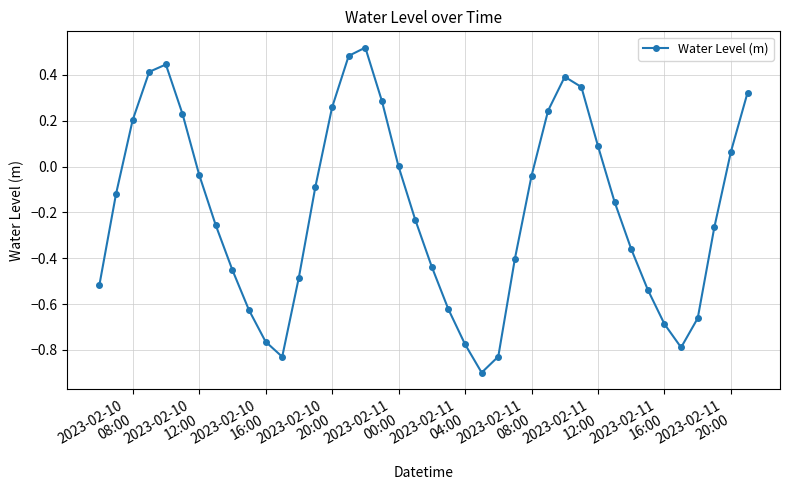

What is the sum of all values?

-7.6